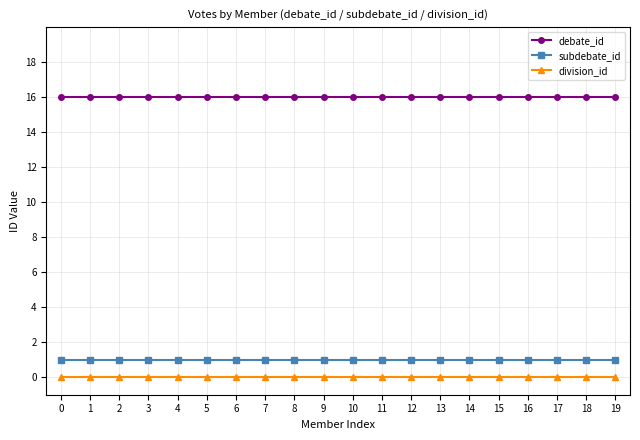

How many lines are shown in the chart?

3